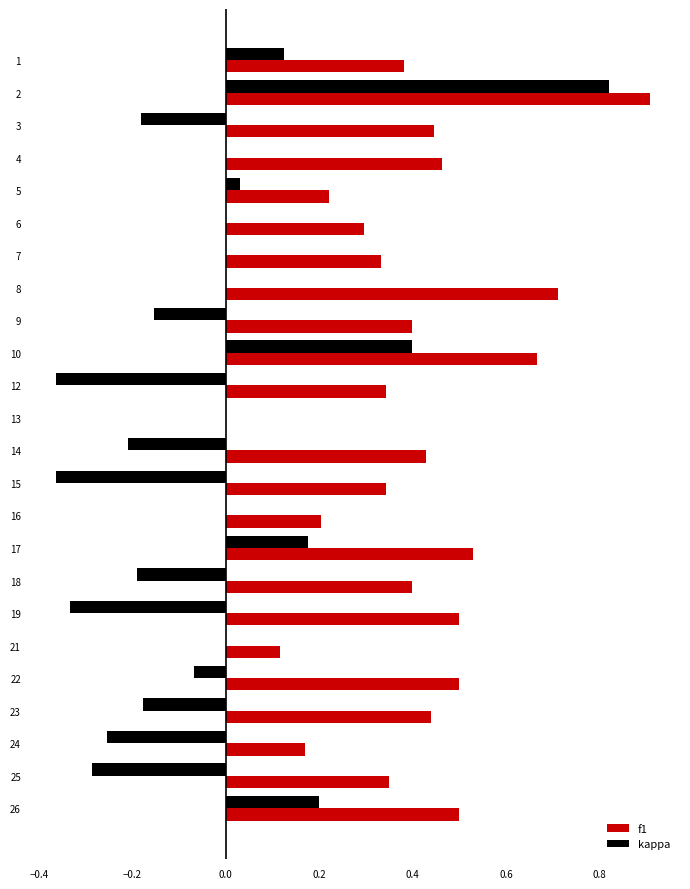

Is it true that kappa equals 0.0 at 7?

True